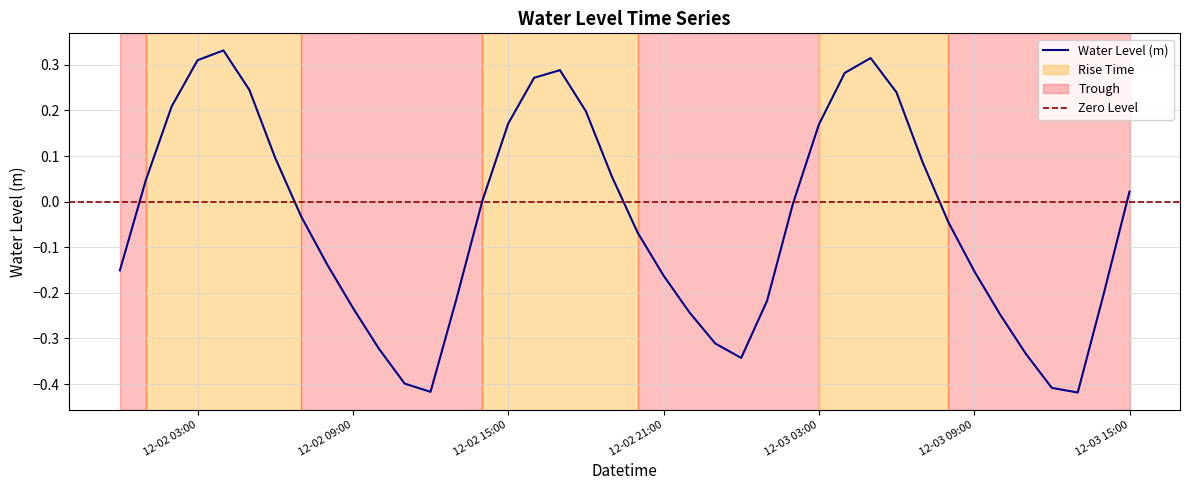

What is the change in value from 2022-12-03 05:00:00 to 2022-12-03 07:00:00?

-0.2